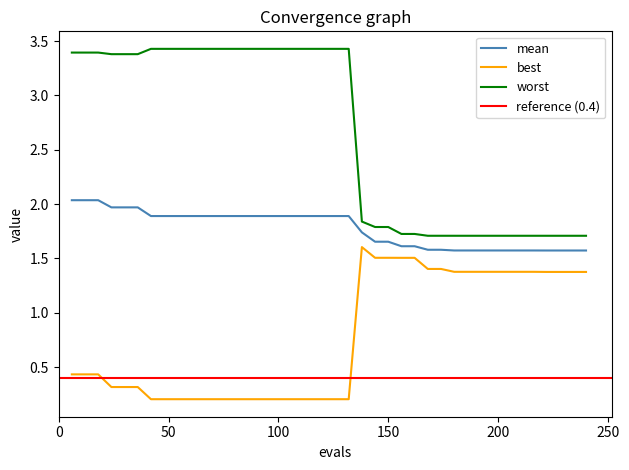

True or false: worst and mean intersect in this chart.

False